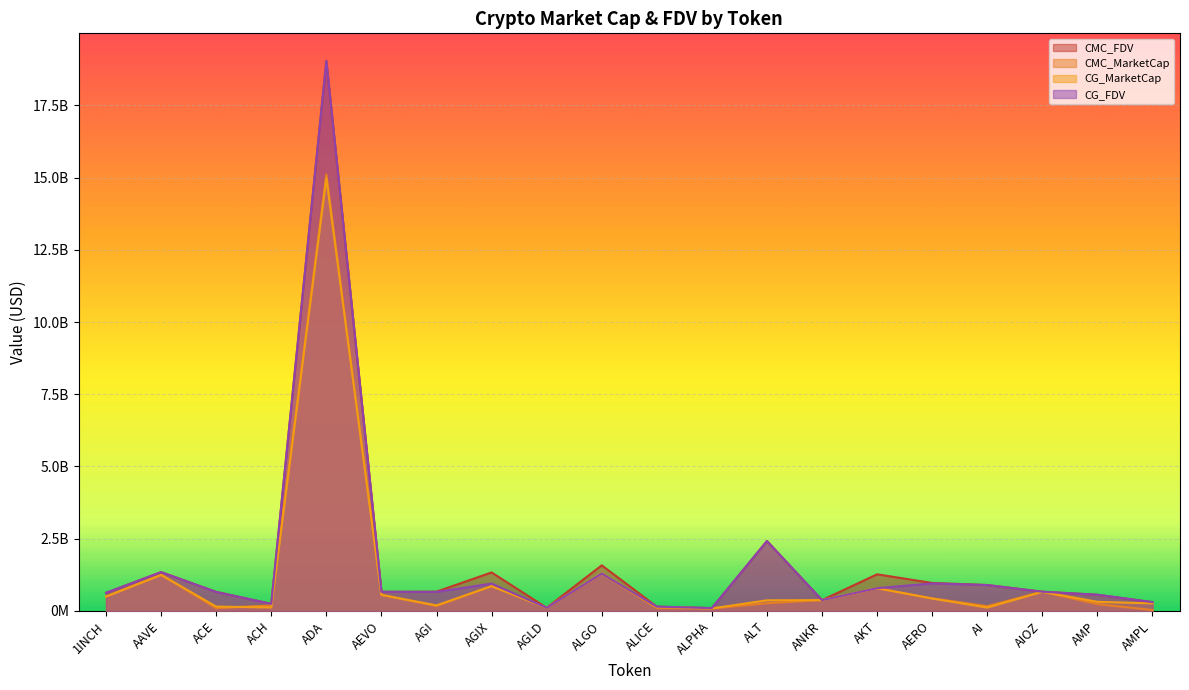

How many interior local valleys does the CMC_MarketCap series have?

5